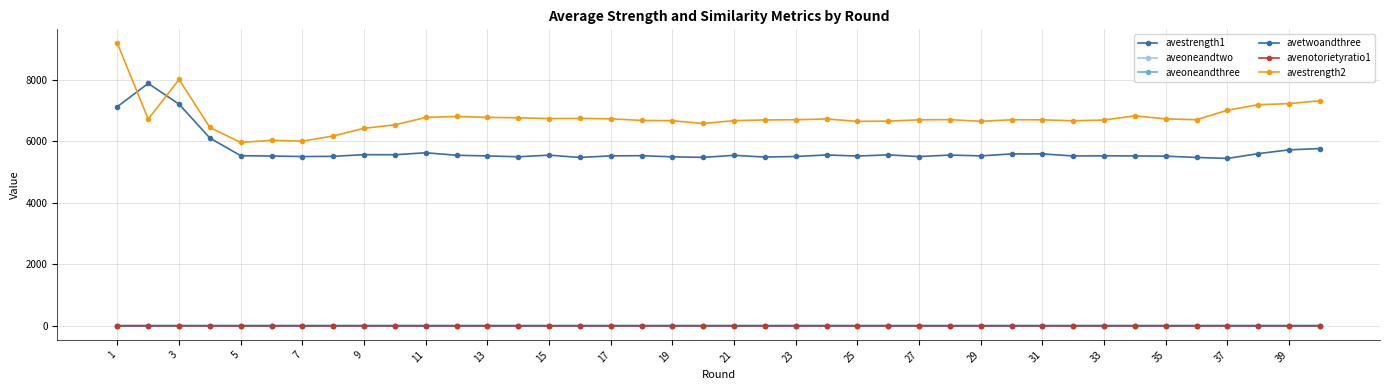

How many series are shown in this chart?

6